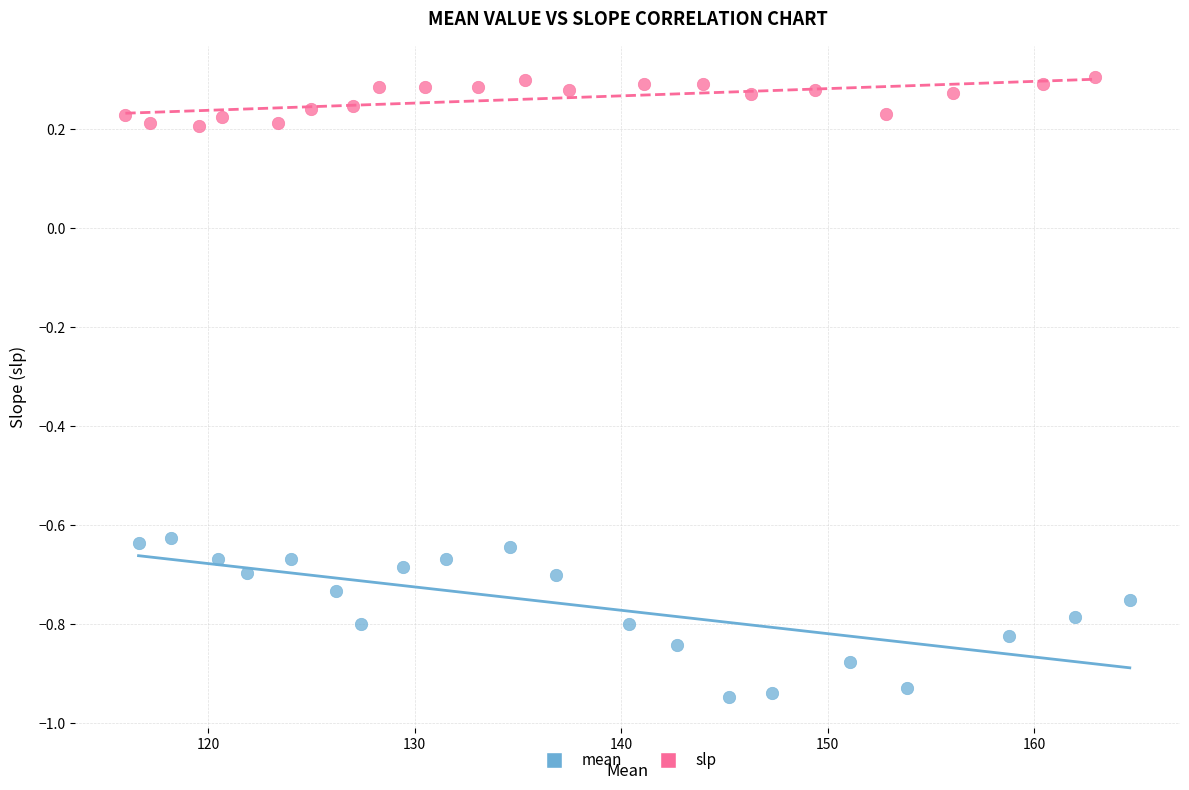

Which series reaches the maximum Y coordinate?

slp